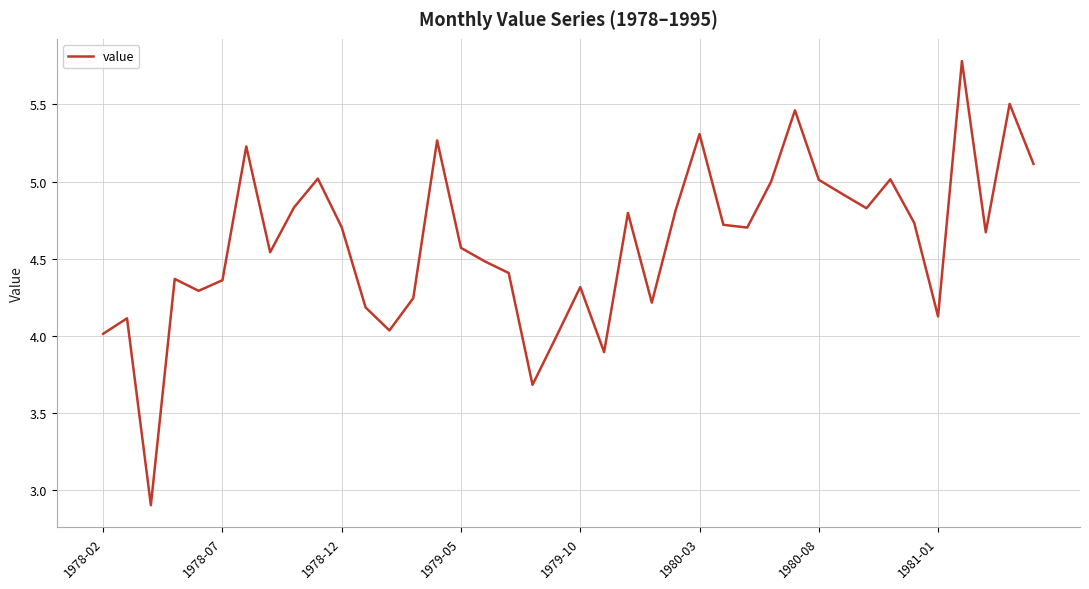

What is the minimum value shown in the chart?

2.9